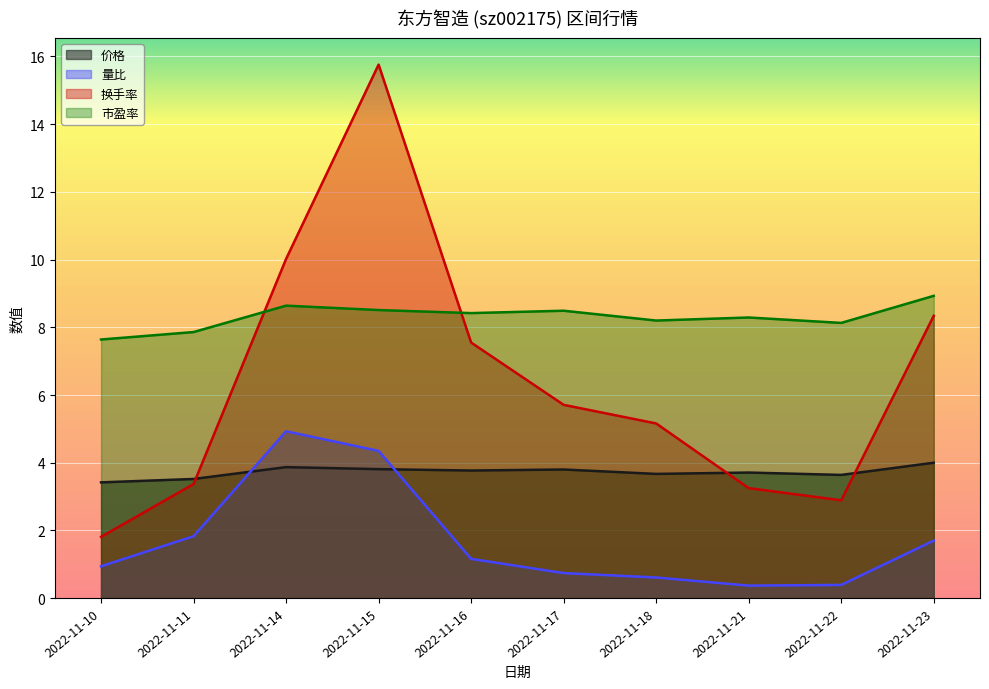

How many lines are shown in the chart?

4